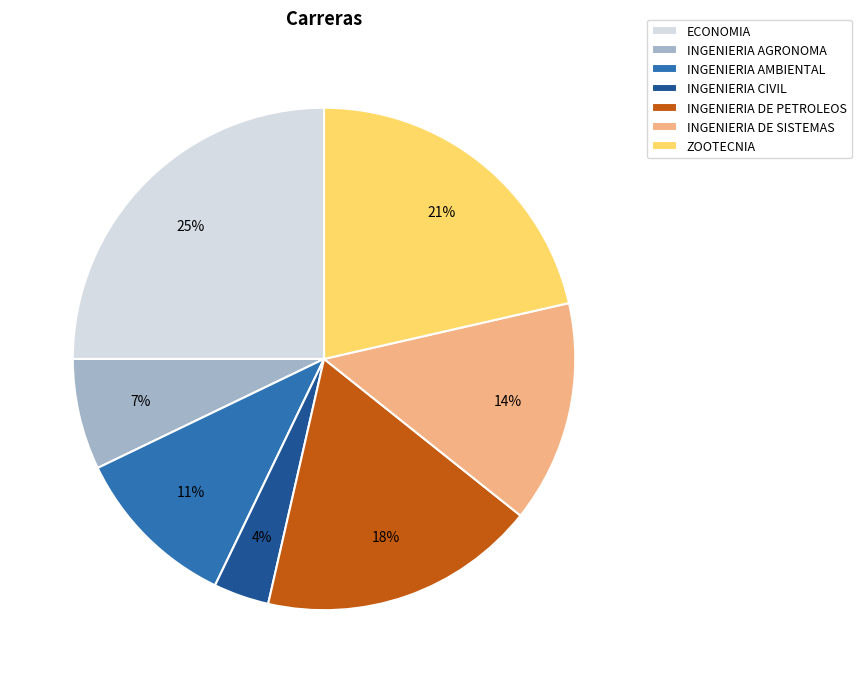

Is there a majority slice in this chart?

No